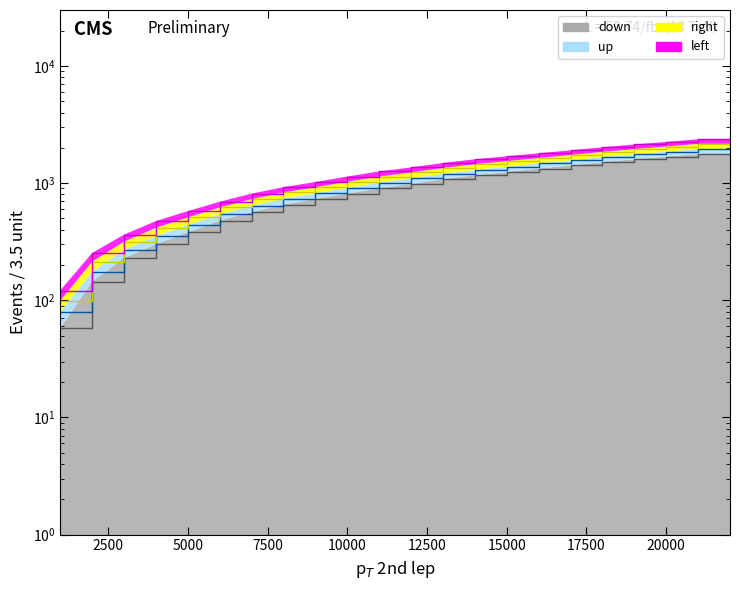

True or false: down and left cross at least once.

False